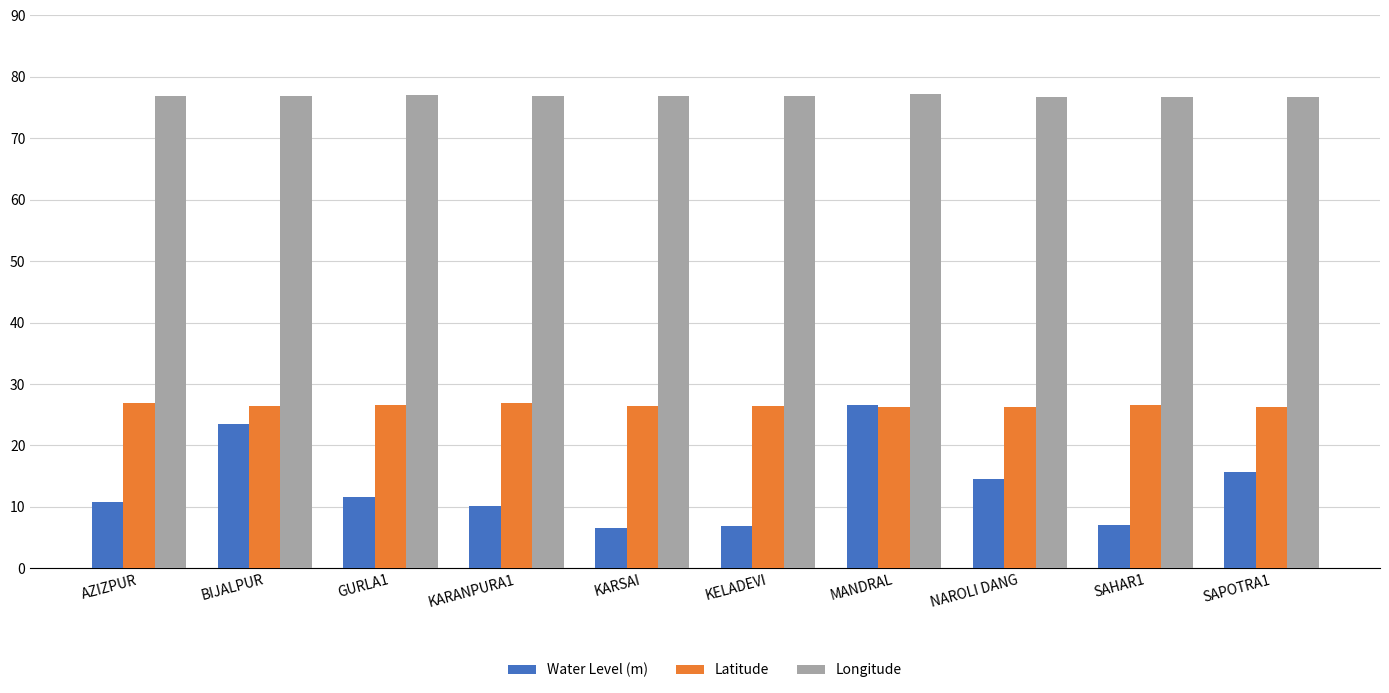

What is the total value across all series at KARANPURA1?

114.0